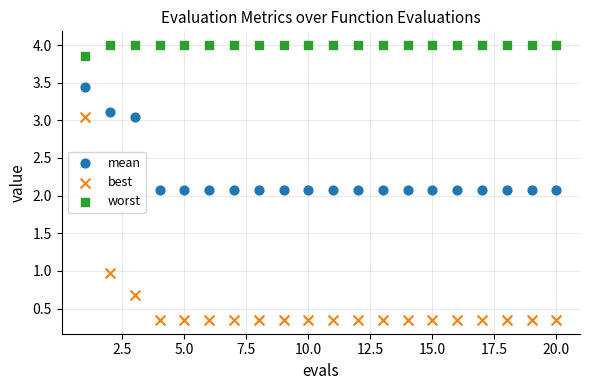

Which series has the widest spread of Y values?

best